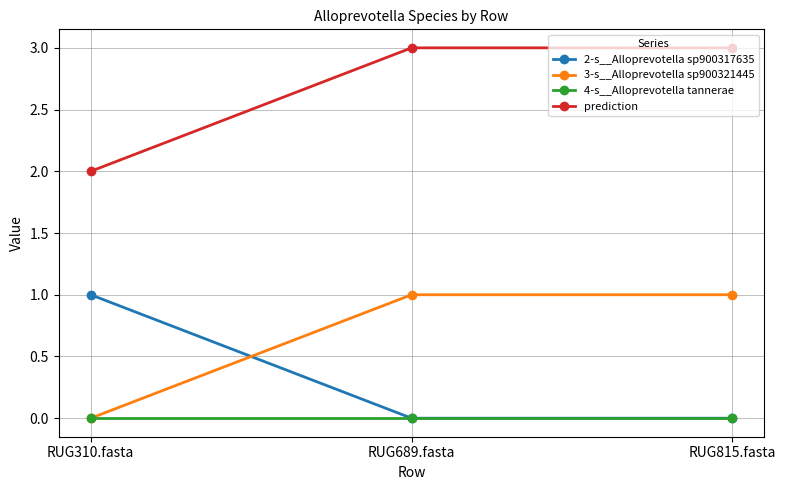

Which series has the largest total across all categories?

prediction